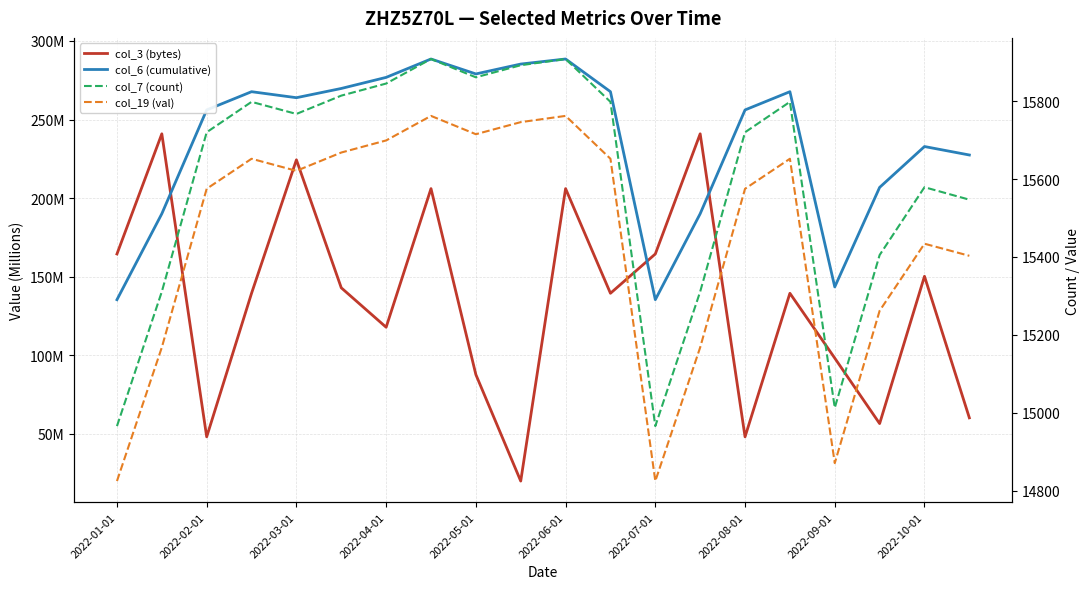

What is the sum of all col_19 (val) values?

309035.0